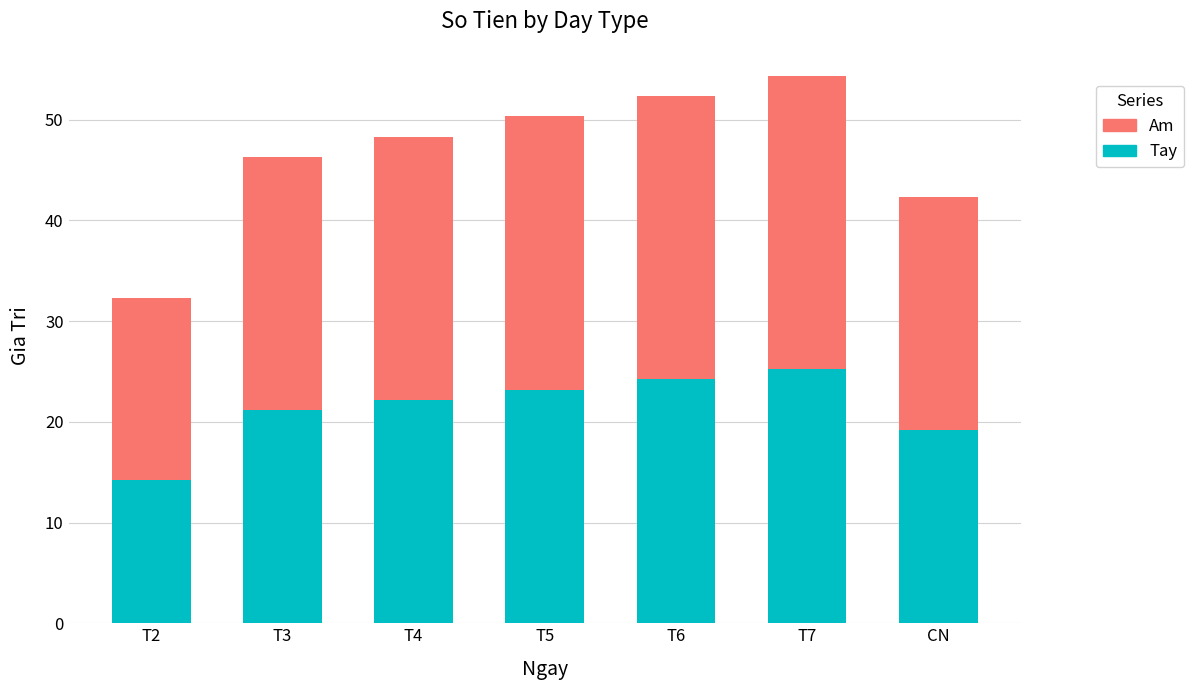

Count the number of categories in the chart.

7